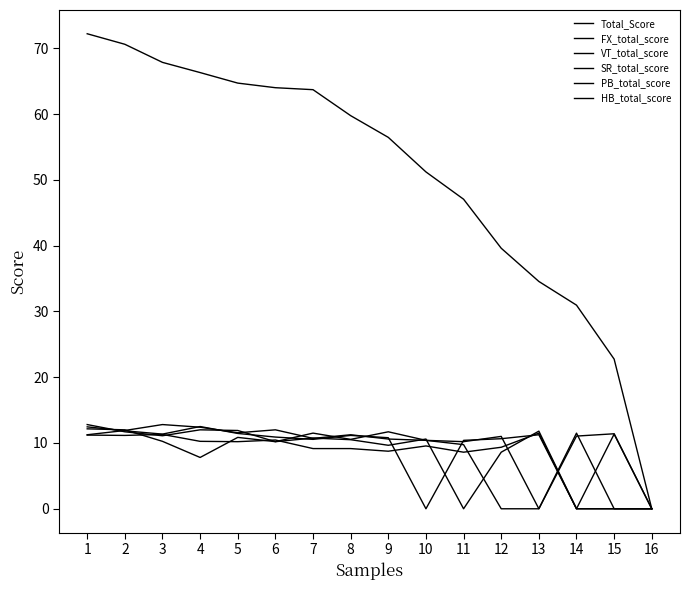

Does the chart have visible grid lines?

No